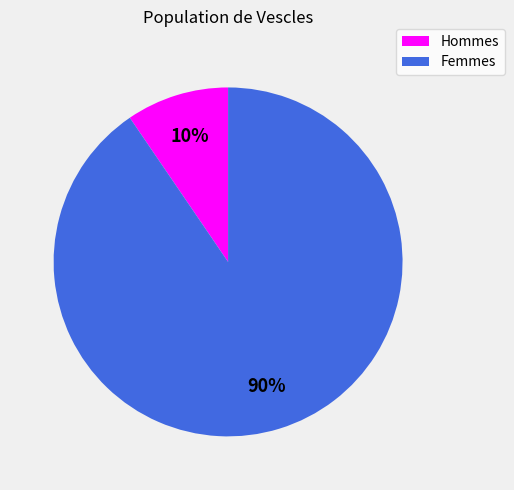

To the nearest percent, what is the average slice percentage?

50%